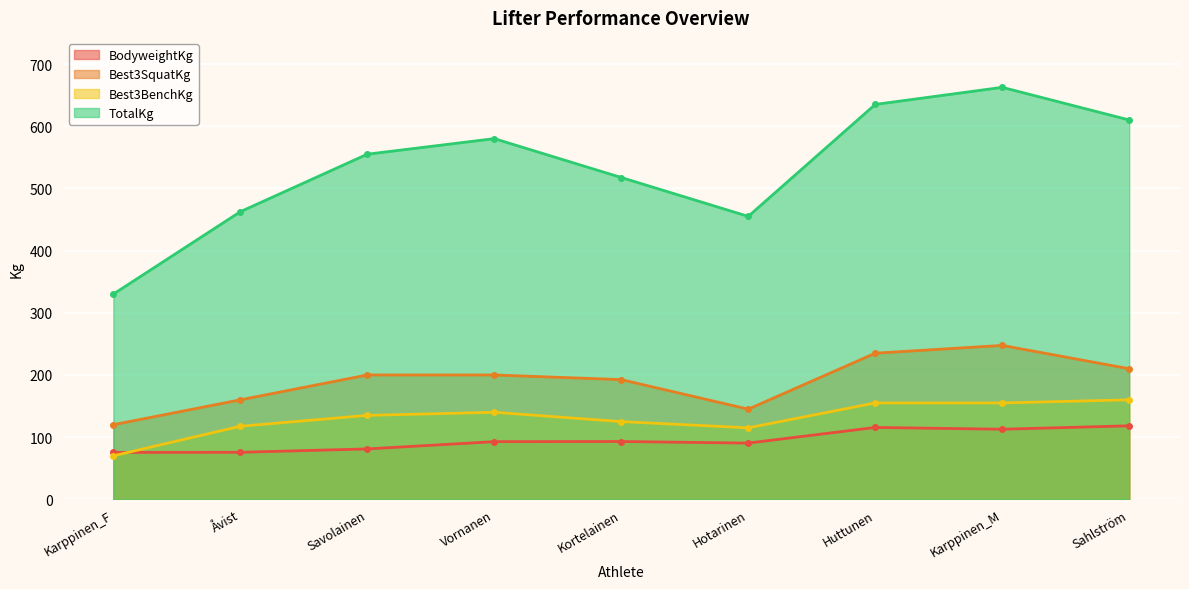

How many values in the BodyweightKg series are below 92?

4